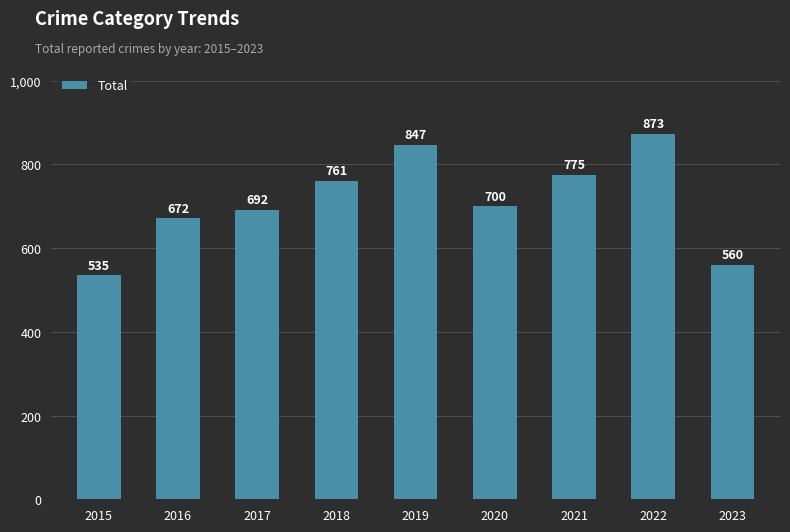

The value at 2022 is 873. True or false?

True